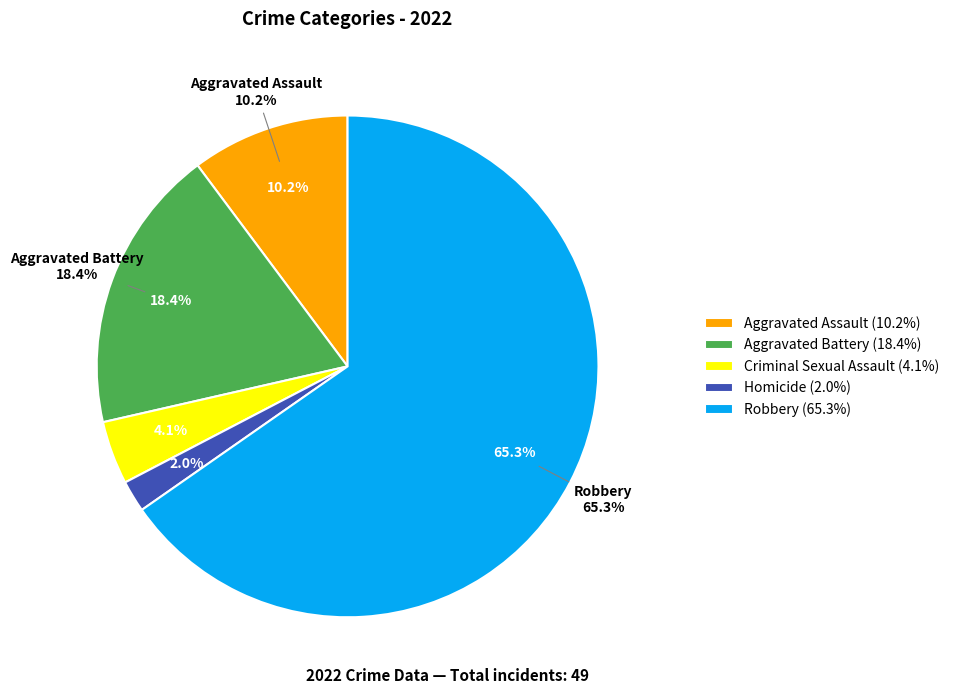

What is the change in value from Aggravated Battery to Homicide?

-8